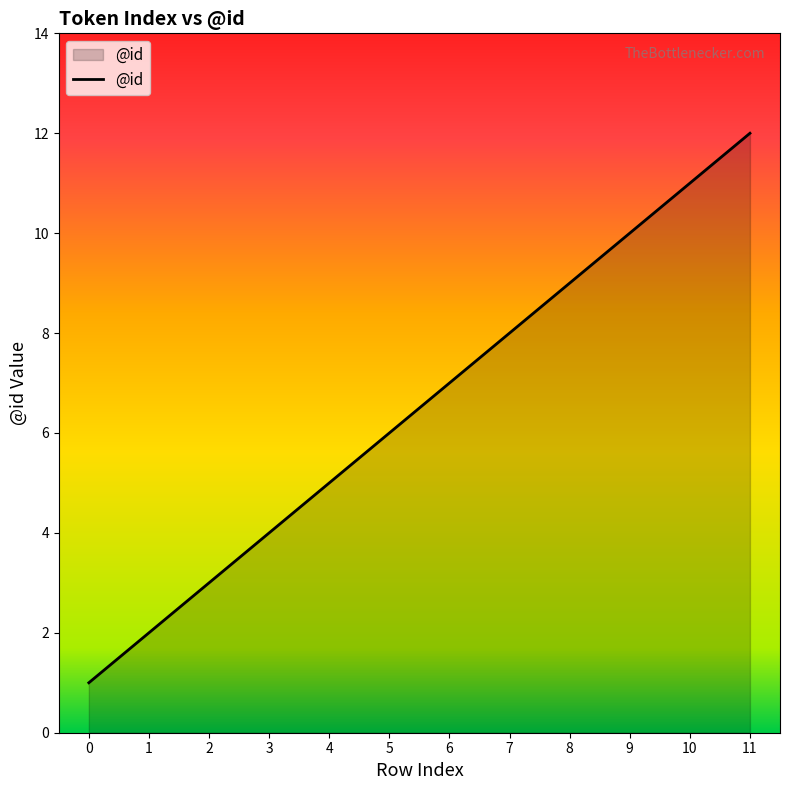

The chart shows a value of 1 at 1. True or false?

False